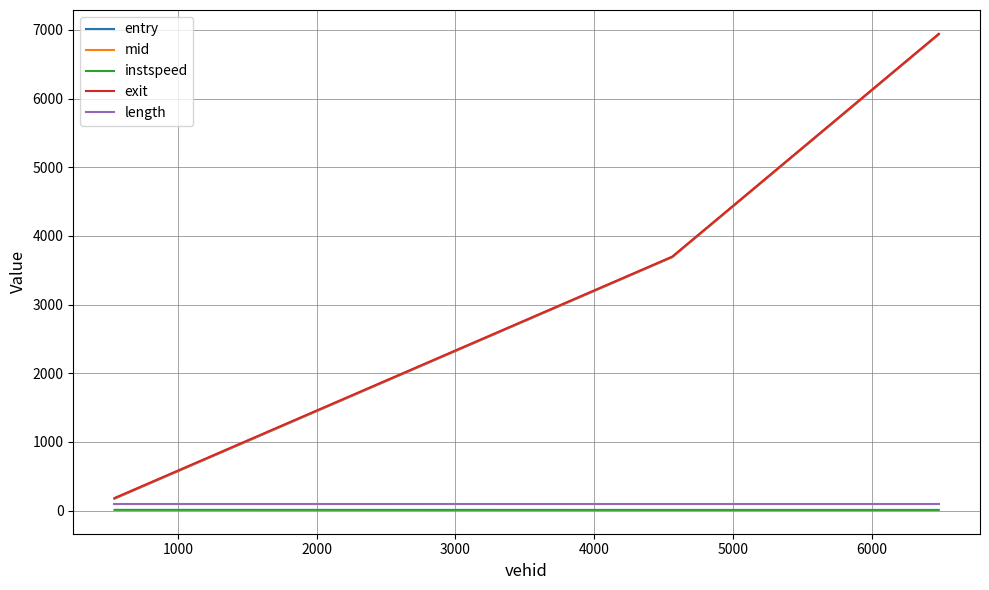

What is the minimum value for mid?

178.1